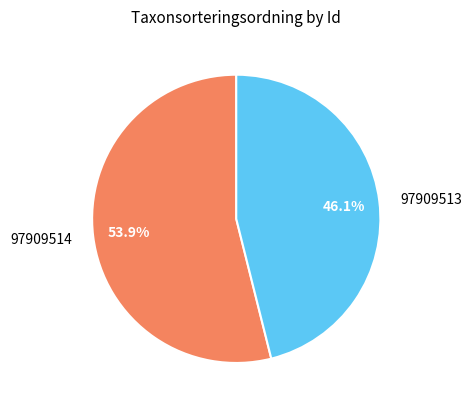

To the nearest percent, what is the average slice percentage?

50%